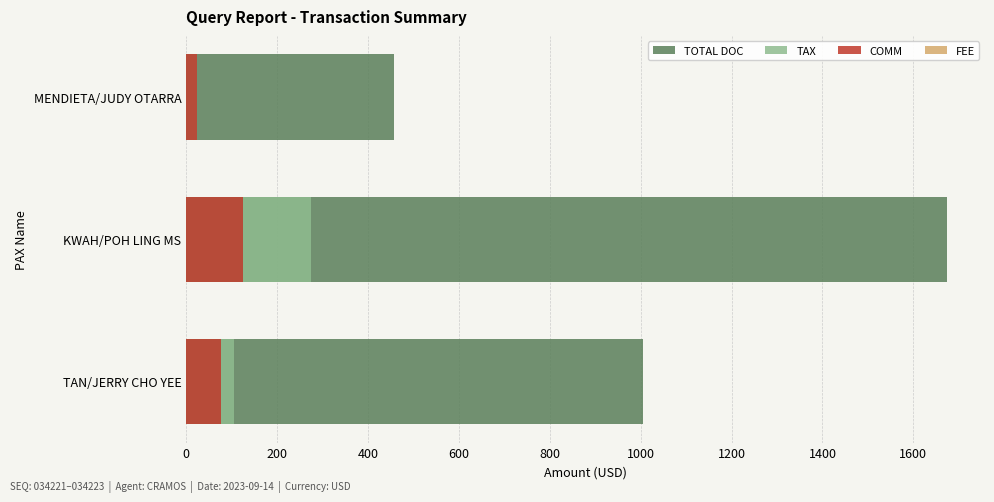

At how many categories does at least one series exceed 1395?

1